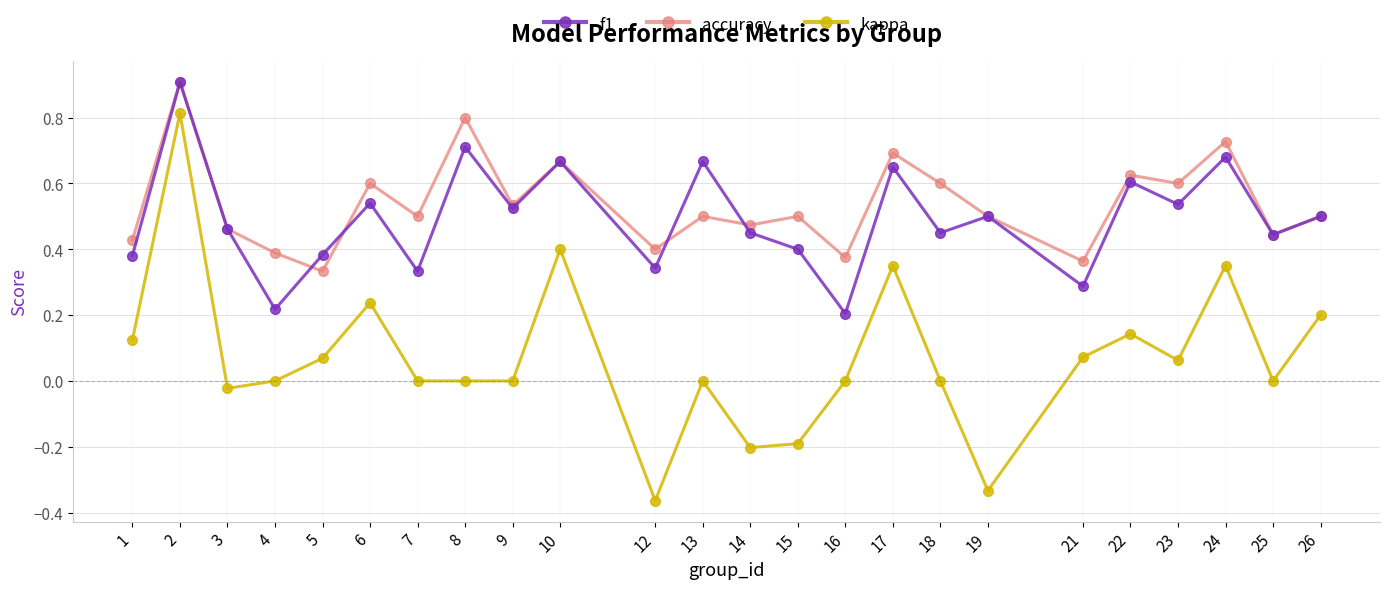

Which series changed the most between 6 and 9?

kappa